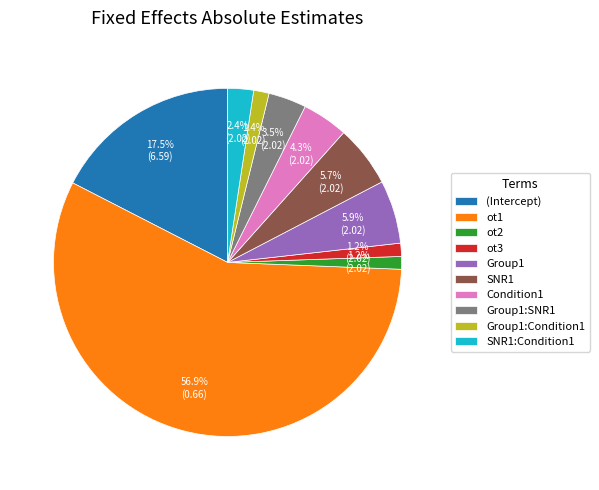

Is there any slice that represents more than half of the pie?

Yes